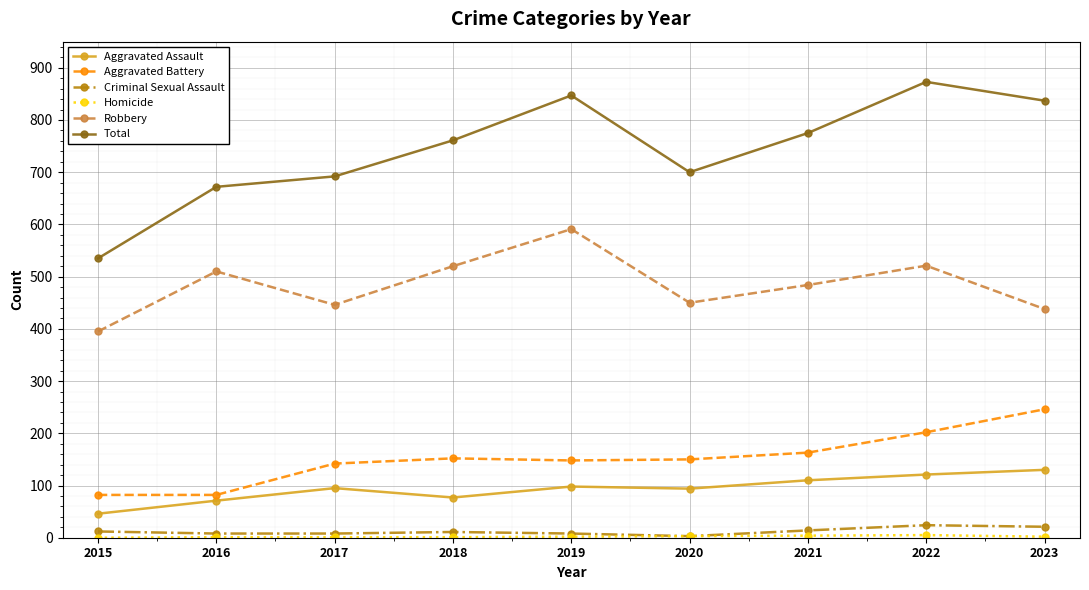

The Total series shows 873 at 2022. True or false?

True